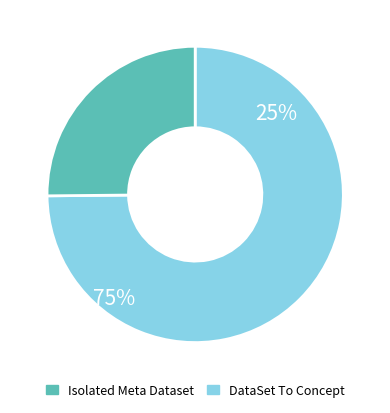

Is there any slice that represents more than half of the pie?

Yes